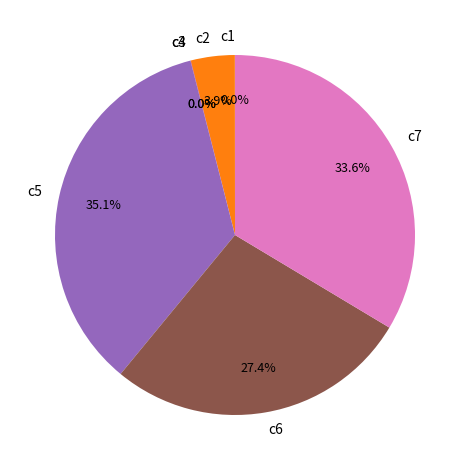

Between c5 and c2, which is larger?

c5